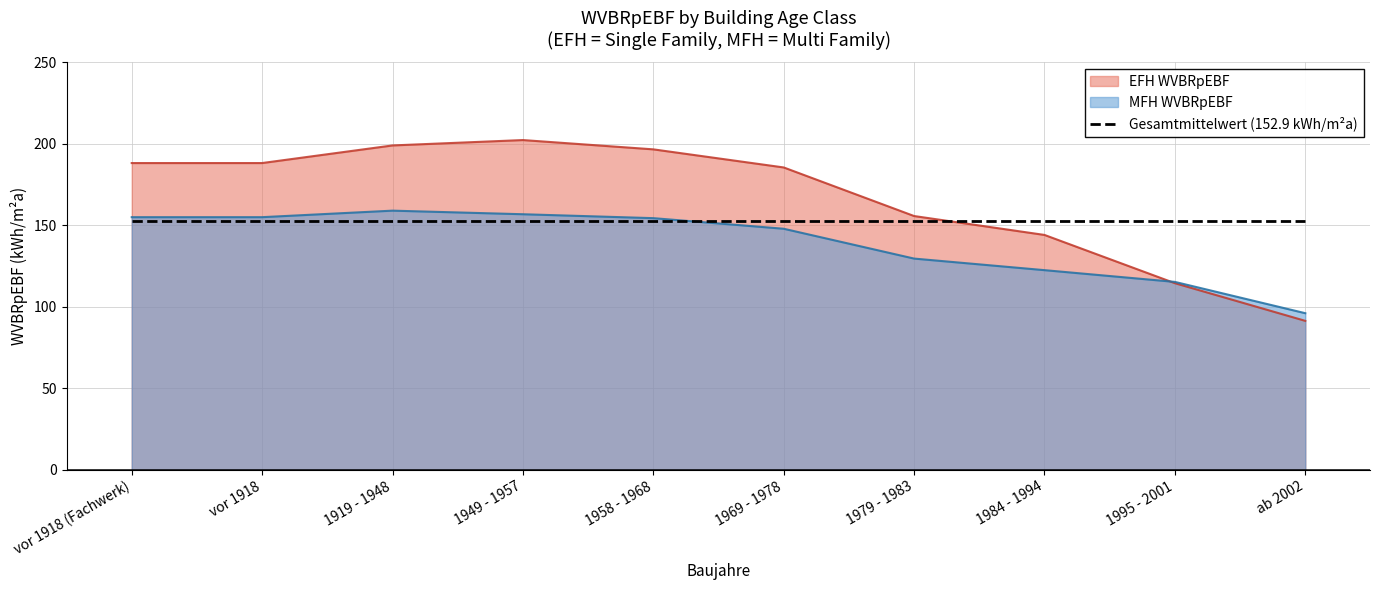

What are all the series names shown in the legend?

EFH WVBRpEBF, MFH WVBRpEBF, Gesamtmittelwert (152.9 kWh/m²a)